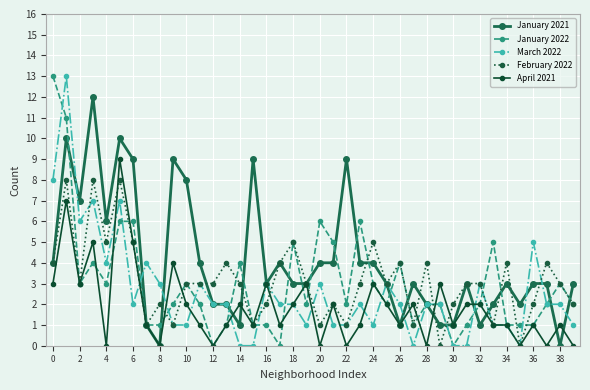

True or false: March 2022 has more than 1 interior local peaks.

True